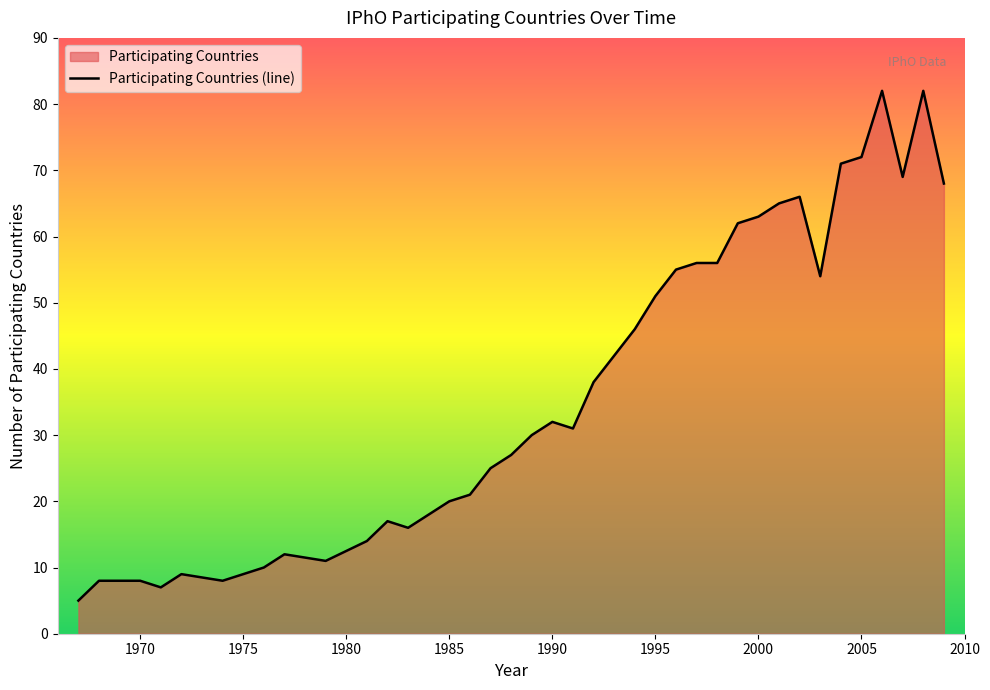

How many lines are shown in the chart?

1